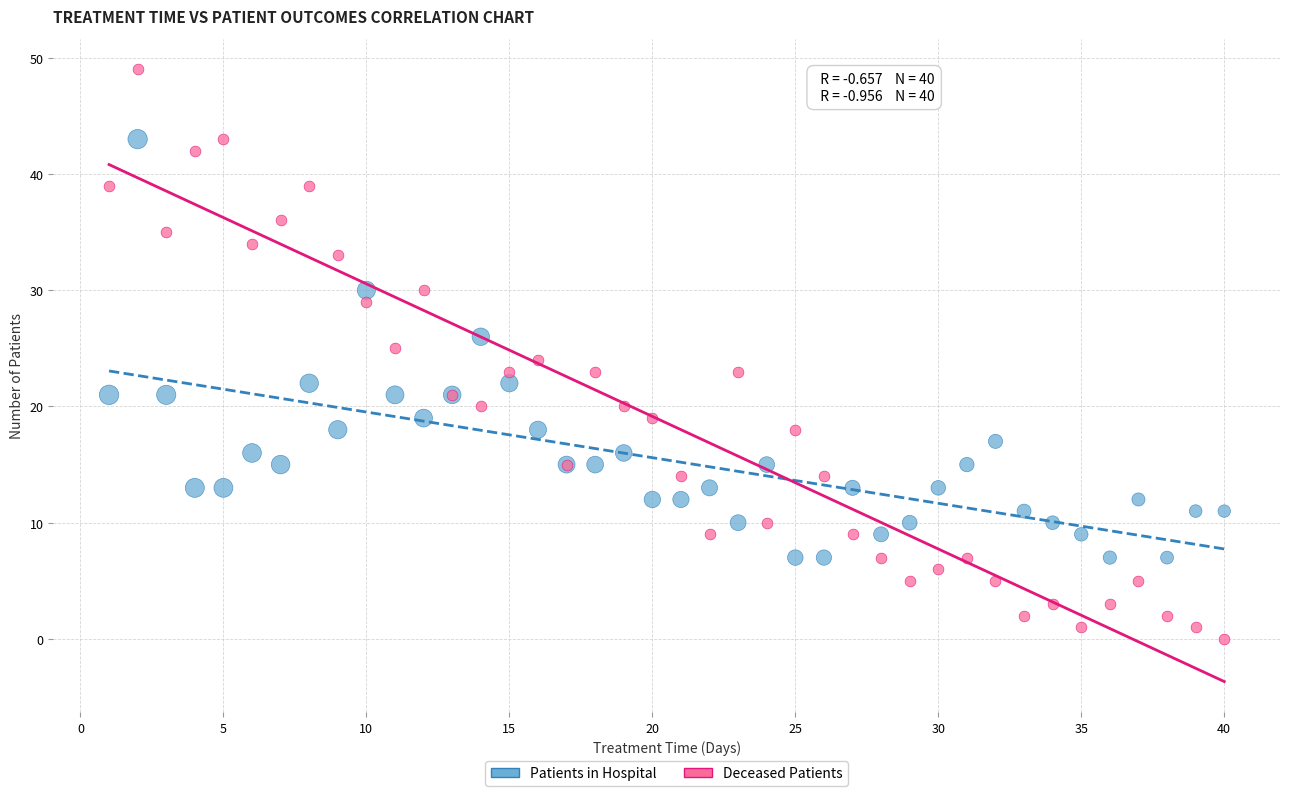

Which series has the widest spread of Y values?

Deceased Patients